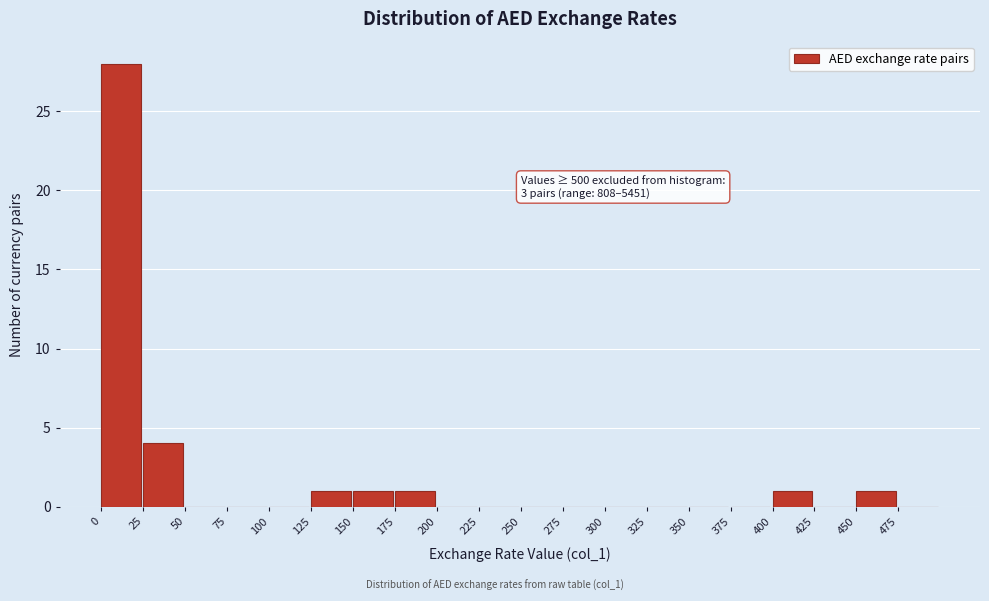

Which range on the x-axis has the tallest bar?

0 to 25